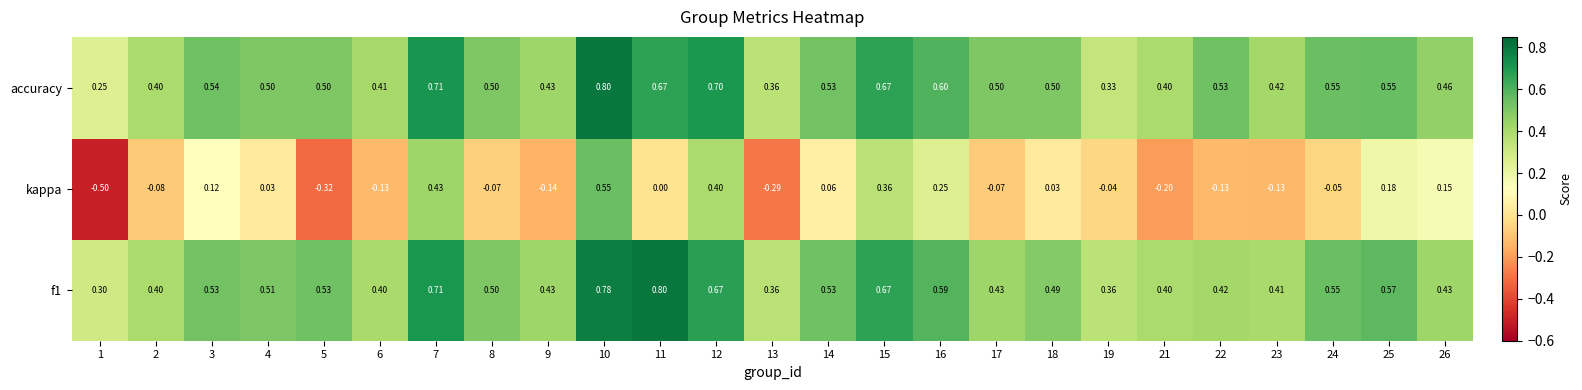

Which series changed the most between 10 and 13?

kappa